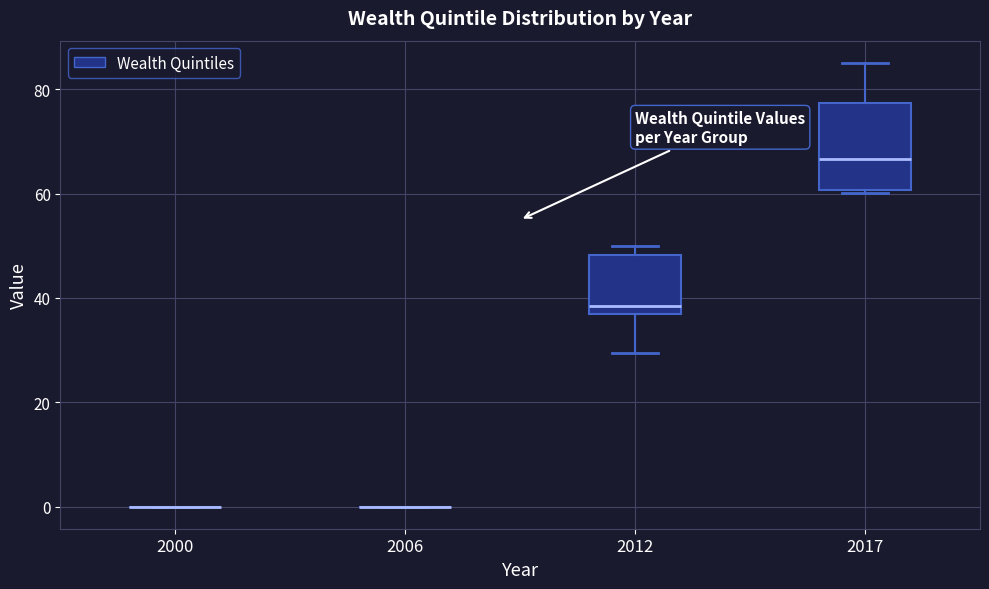

Where does the upper whisker of the box at x = 2017 end on the y-axis? The values are not printed on the chart, so give them approximately, as read against the axis.

86